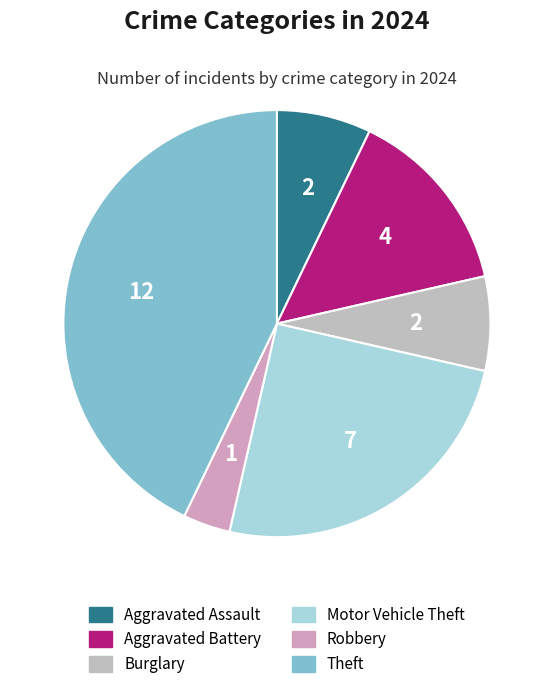

Count the number of slices in the pie.

6